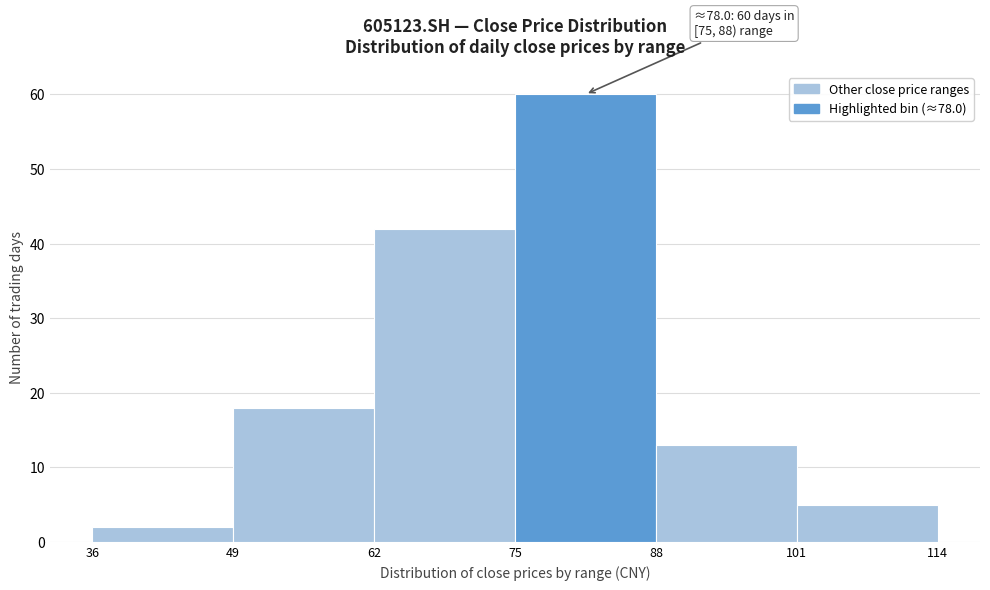

Over which range of the x-axis is the bar tallest?

75 to 88